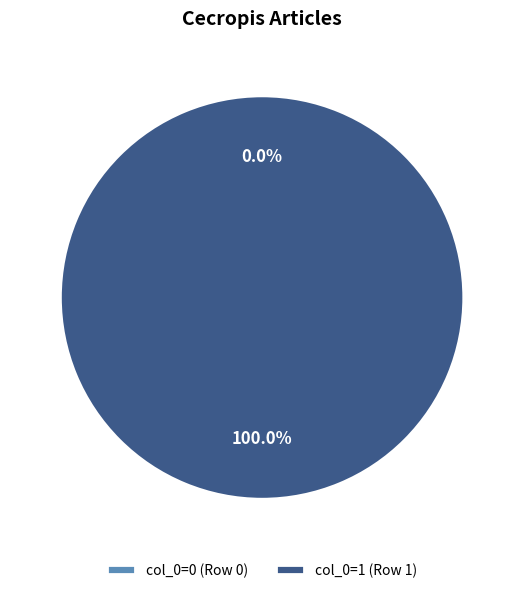

To the nearest percent, what is the combined percentage of Row 1 and Row 0?

100%